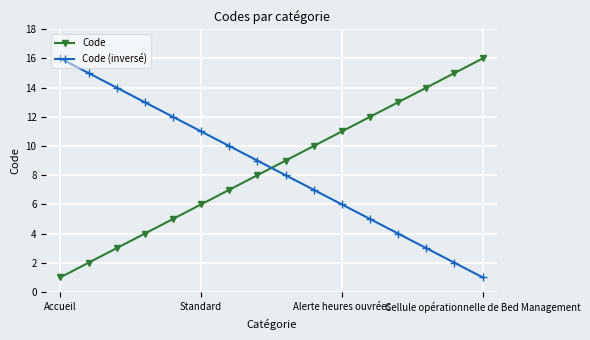

Does the chart display data point markers on the line(s)?

Yes